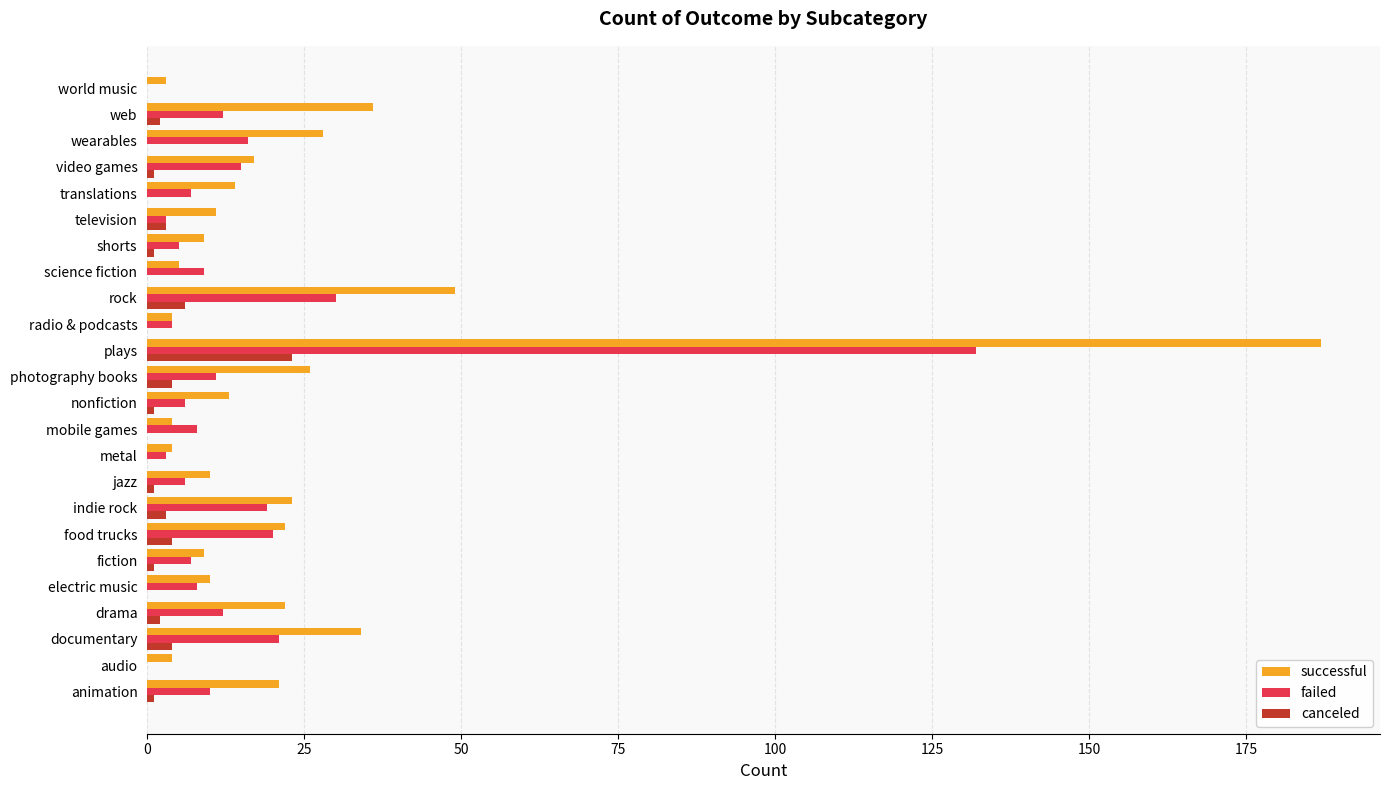

What is the sum of all canceled values?

57